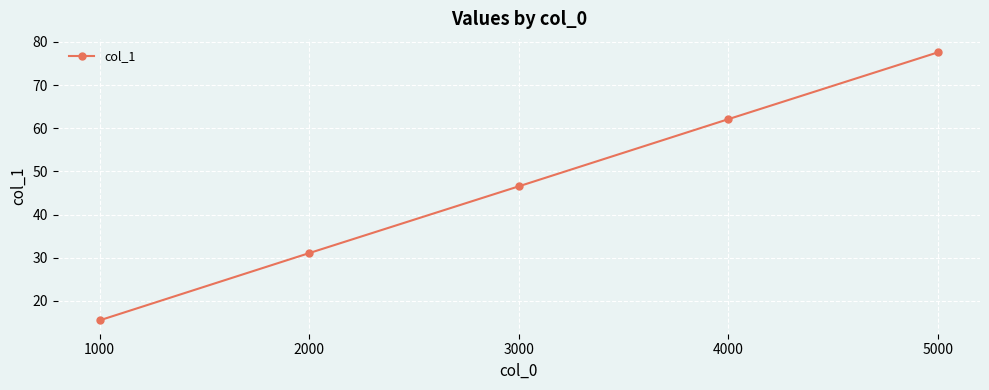

Which label corresponds to the smallest value in the chart?

1000